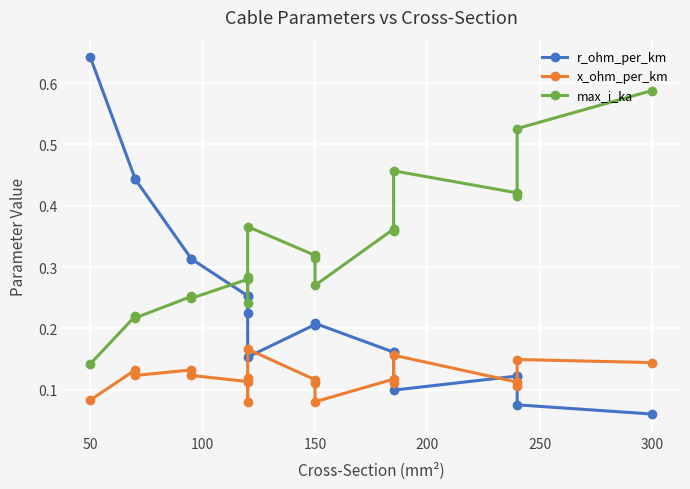

What is the minimum value shown in the chart?

0.1